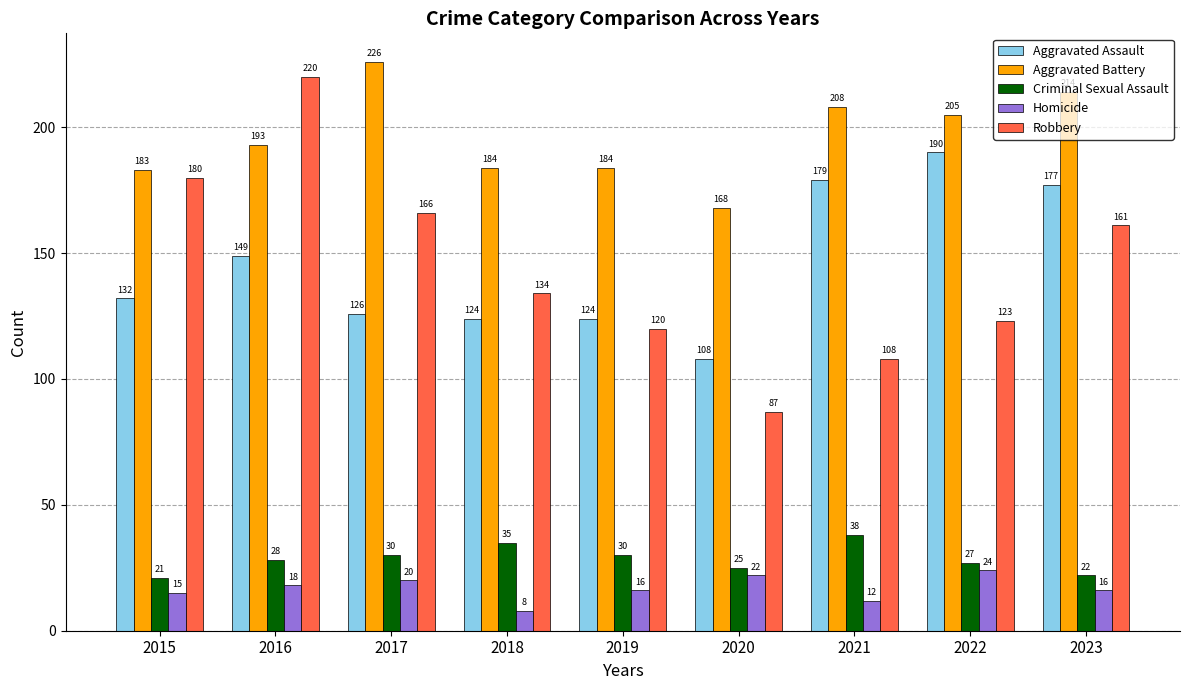

True or false: Criminal Sexual Assault has a value of 30 at 2017.

True